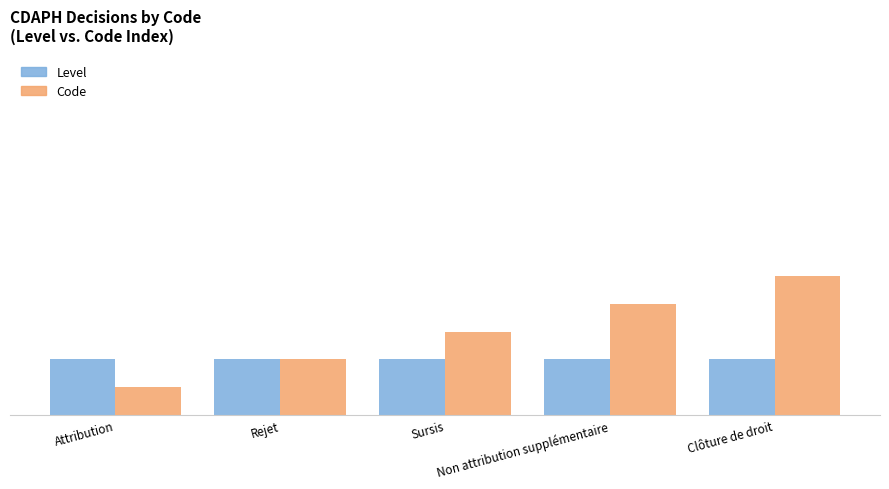

How many Code values are between 1 and 2?

3